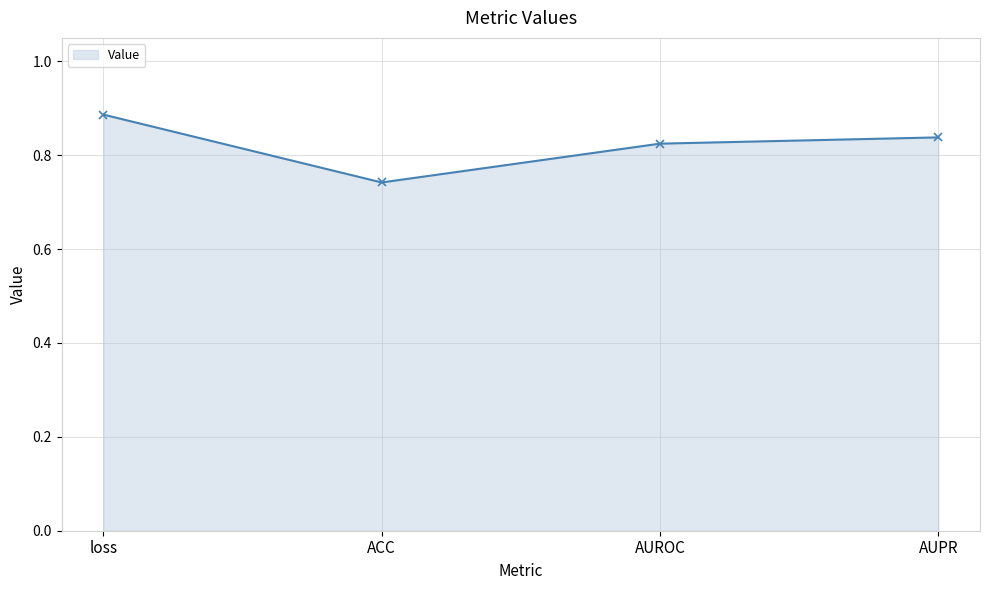

Which label corresponds to the largest value in the chart?

loss